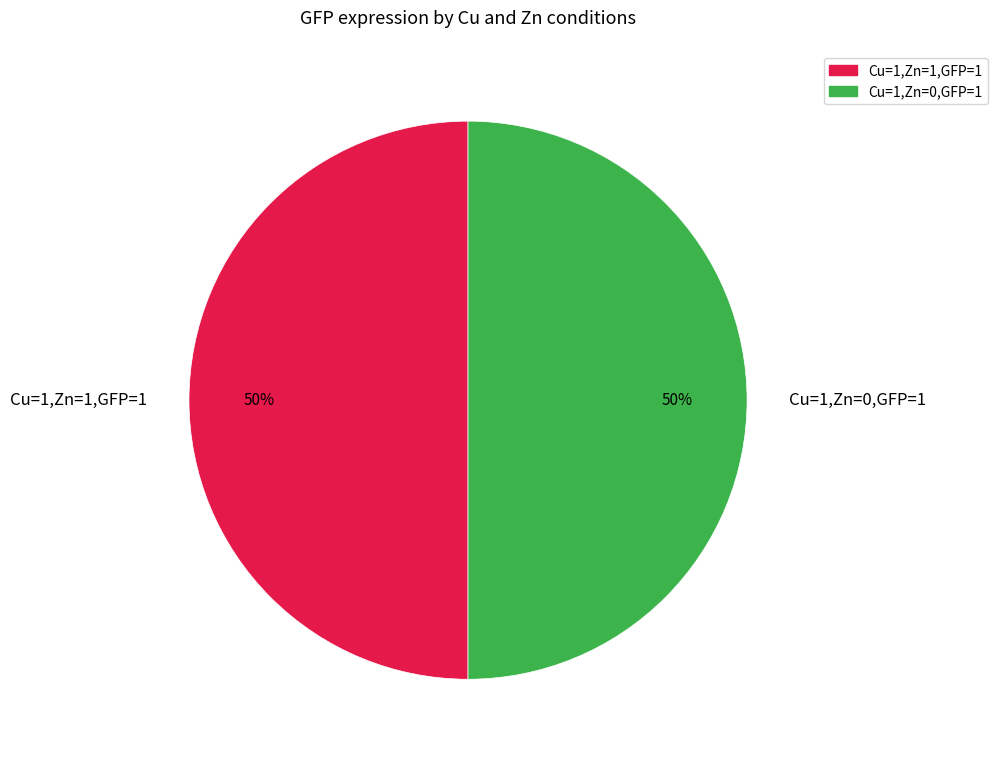

Count the number of slices in the pie.

2